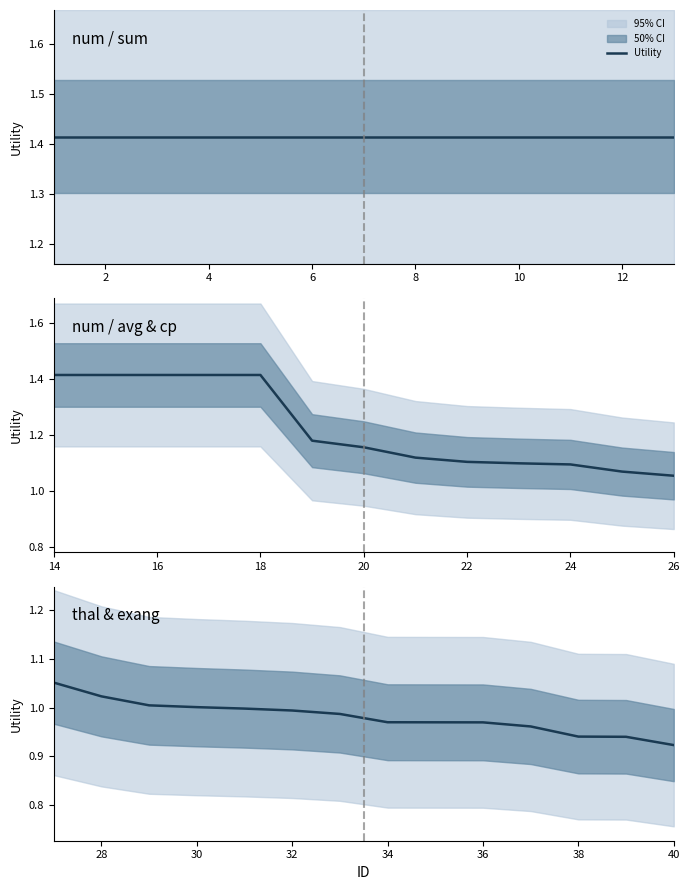

True or false: there are more than 0 points higher than both neighbors.

False